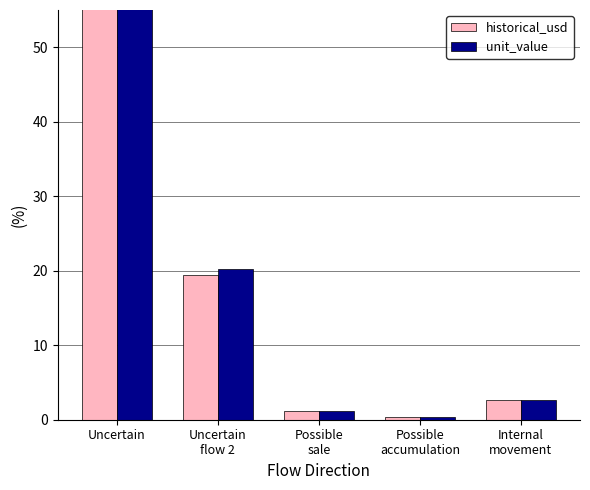

The value of unit_value at Possible
sale is 1.2. True or false?

True